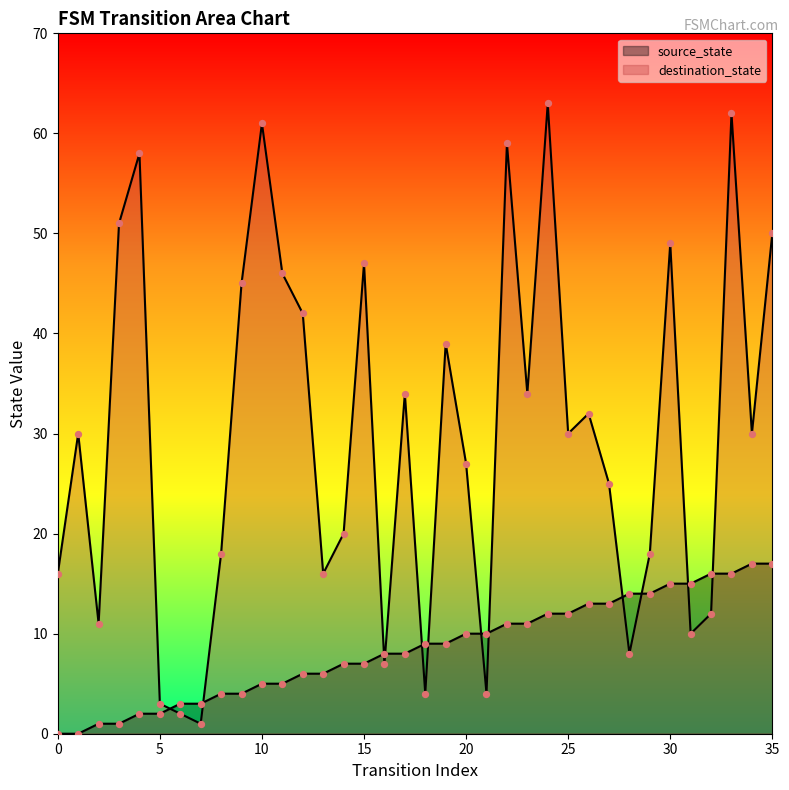

What are all the series names shown in the legend?

source_state, destination_state